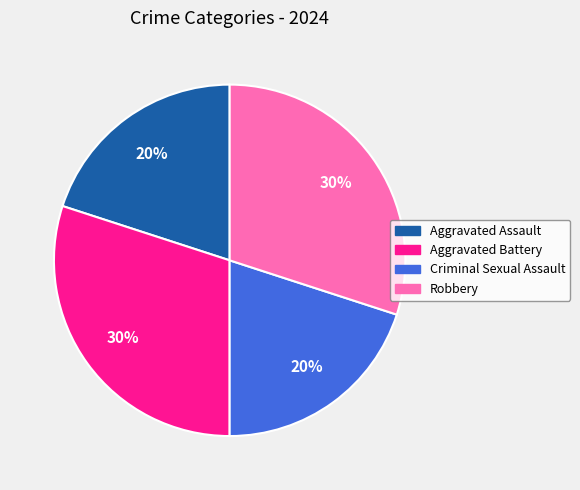

Which has a higher value, Aggravated Battery or Aggravated Assault?

Aggravated Battery